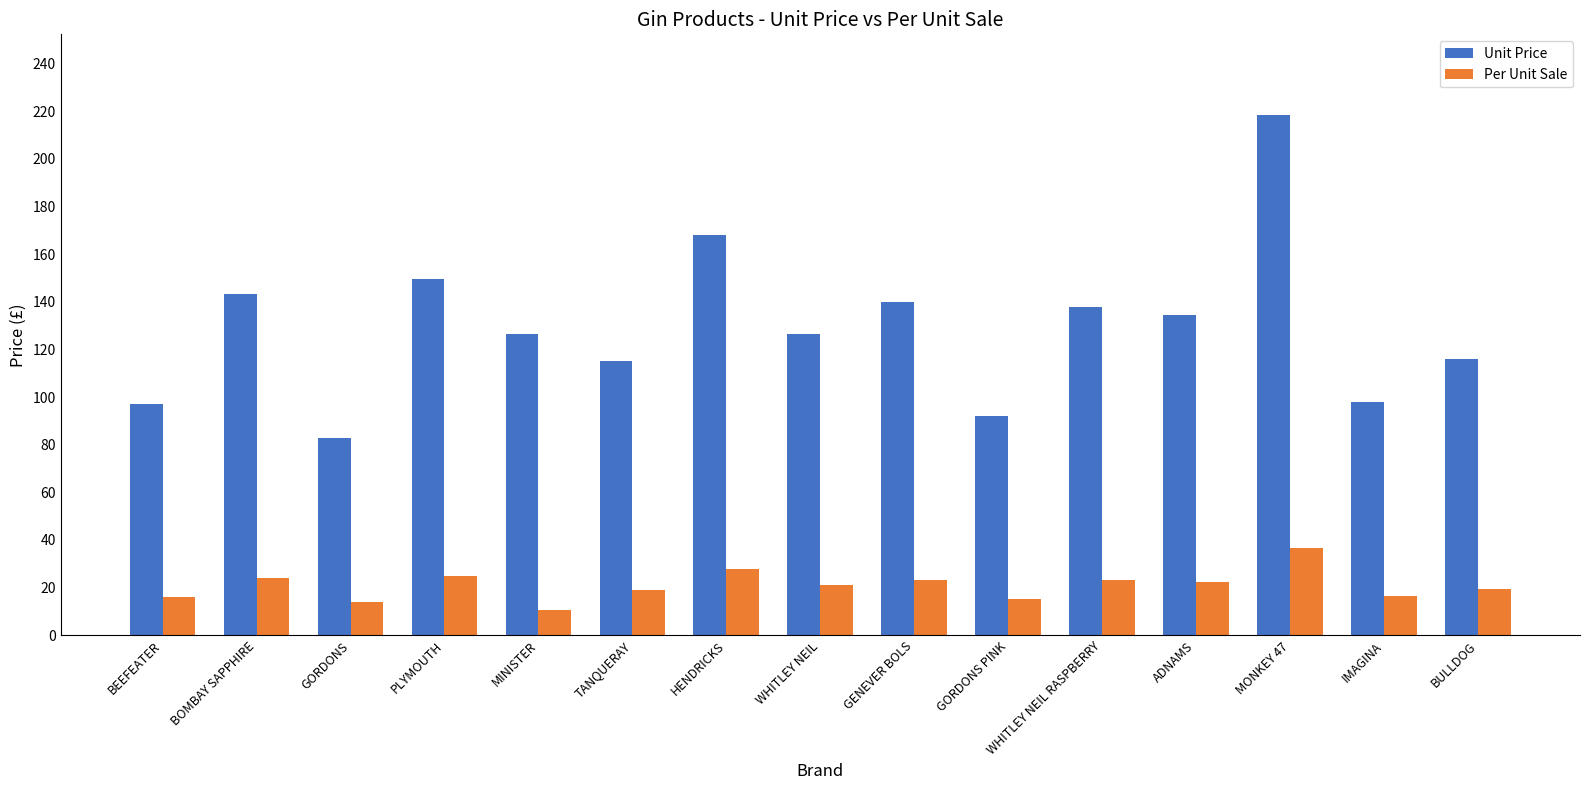

Does the chart contain stacked bars?

No